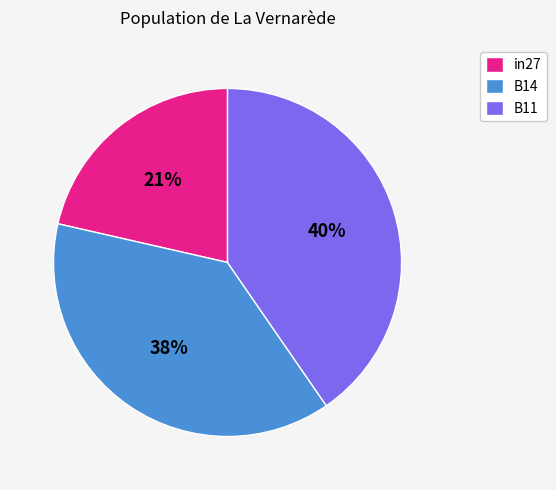

True or false: B14 accounts for 50% of the total.

False